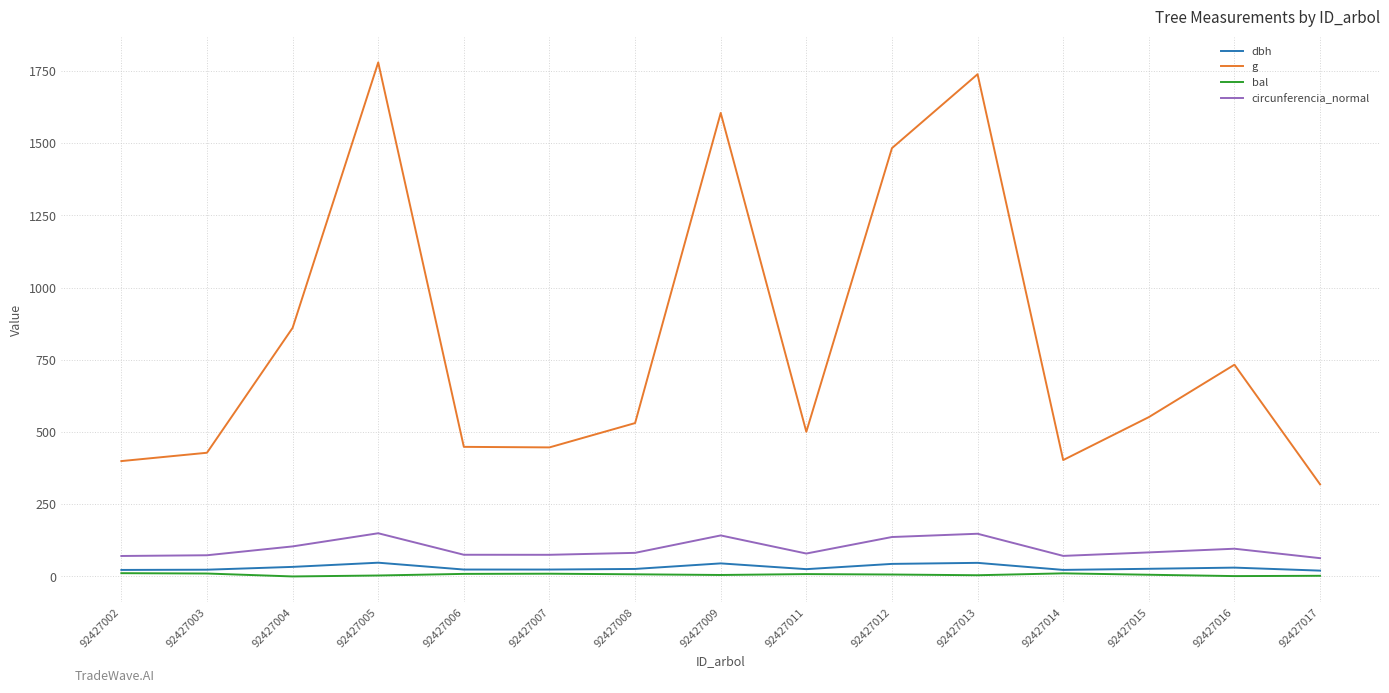

Which series has the largest total across all categories?

g